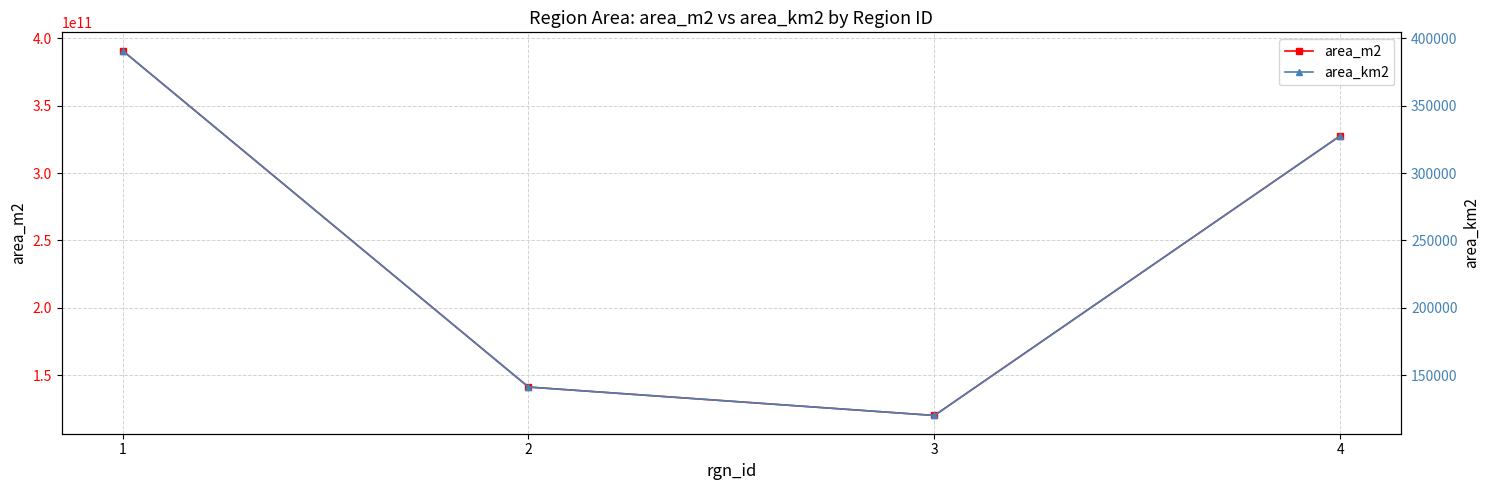

True or false: area_m2 and area_km2 intersect in this chart.

False